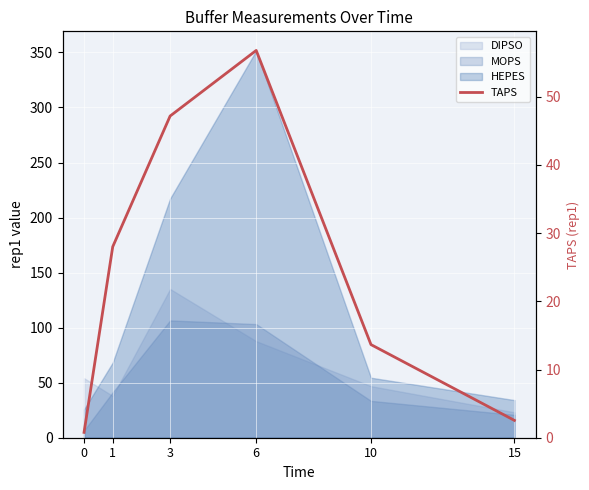

What is the ratio of the value at 6 to the value at 1?

2.0